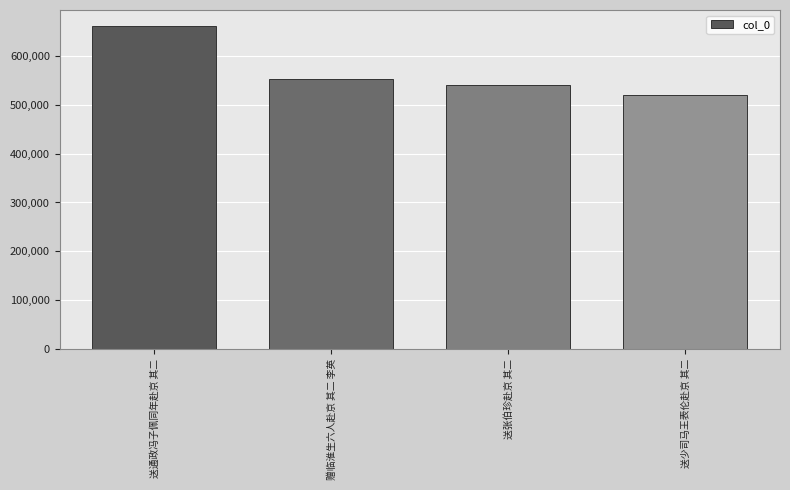

Reading right to left, list all the values displayed in this chart.

送少司马王表伦赴京 其二=519806	送张伯珍赴京 其二=541459	赠临淮生六人赴京 其二 李英=553096	送通政冯子佩同年赴京 其二=661029